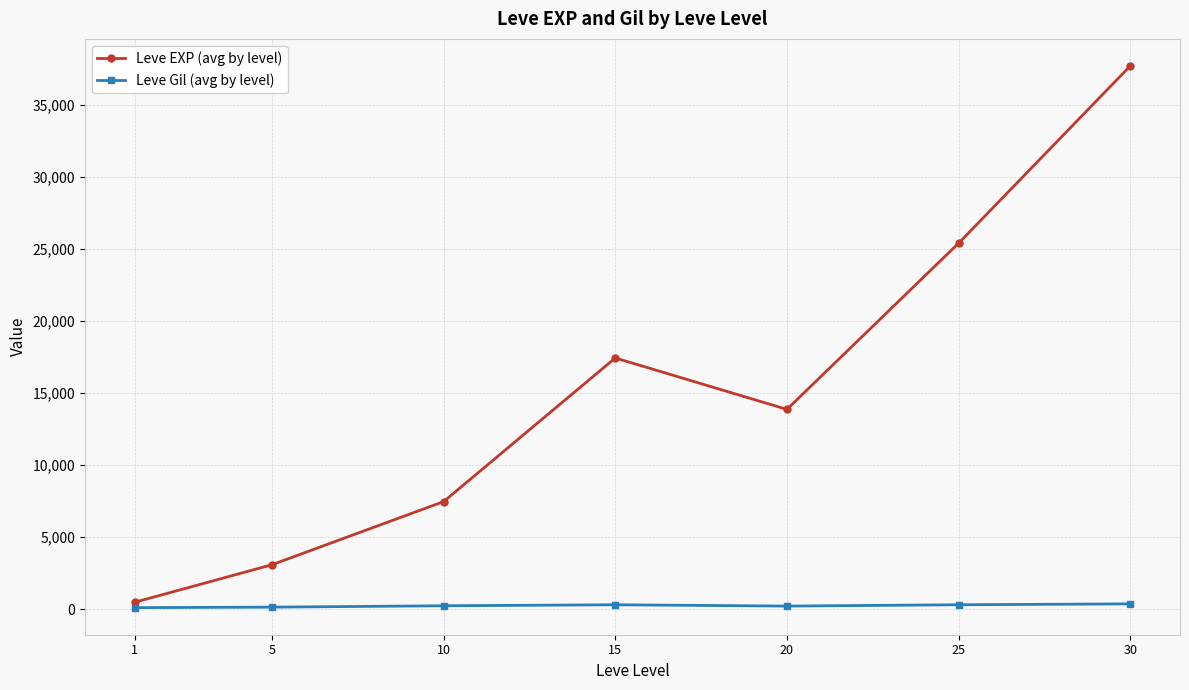

Does the chart have visible grid lines?

Yes